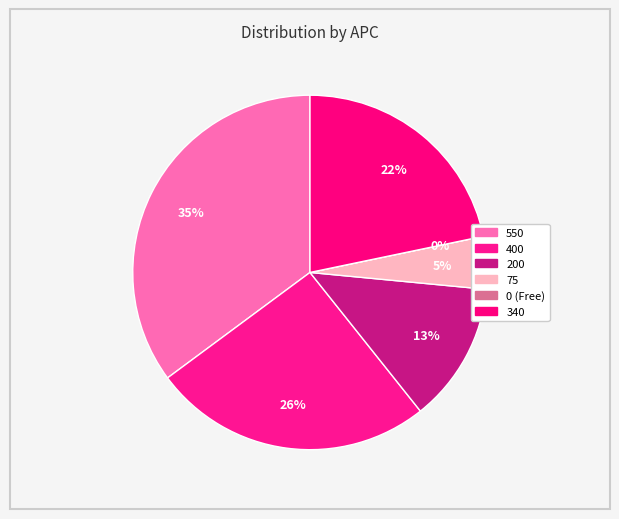

What percentage is the 550 slice, to the nearest percent?

35%